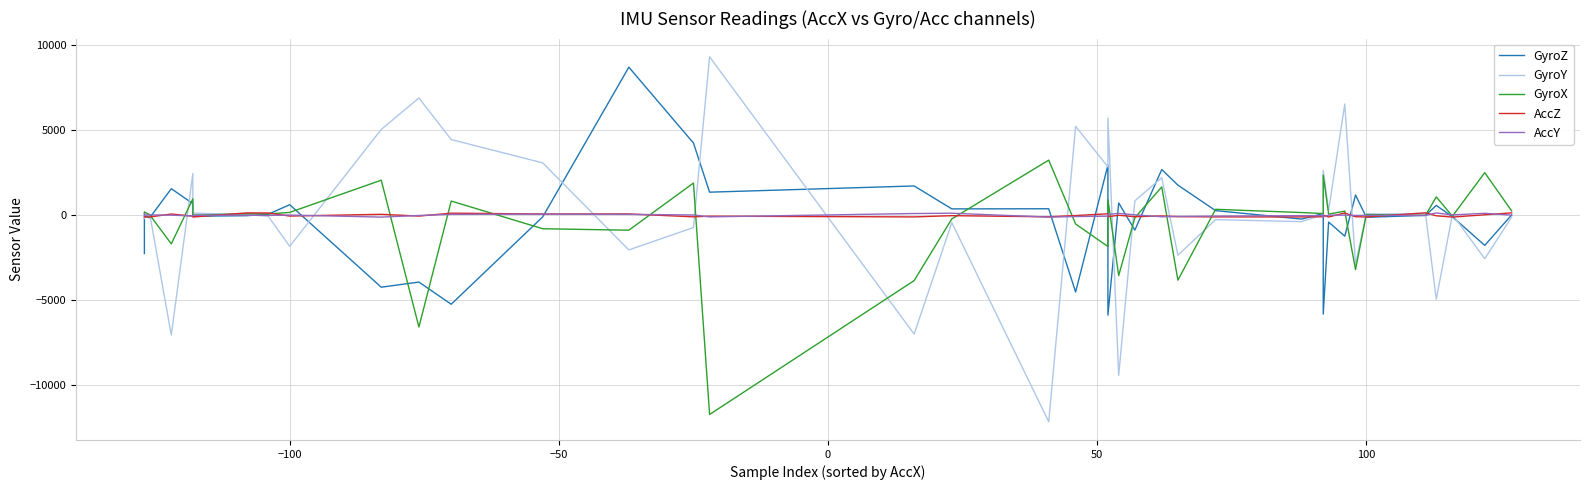

How many negative values does the GyroX series have?

16